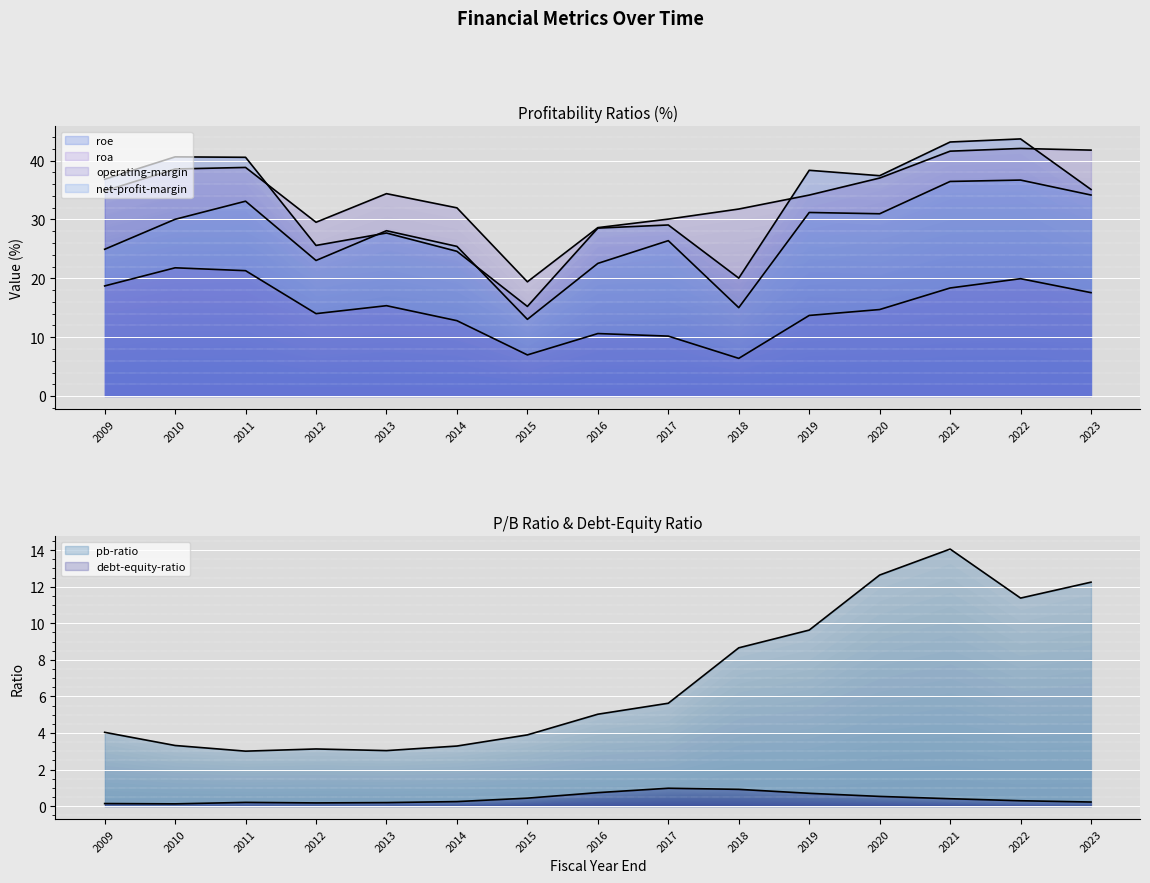

Where does the pb-ratio series first go above 5?

2016